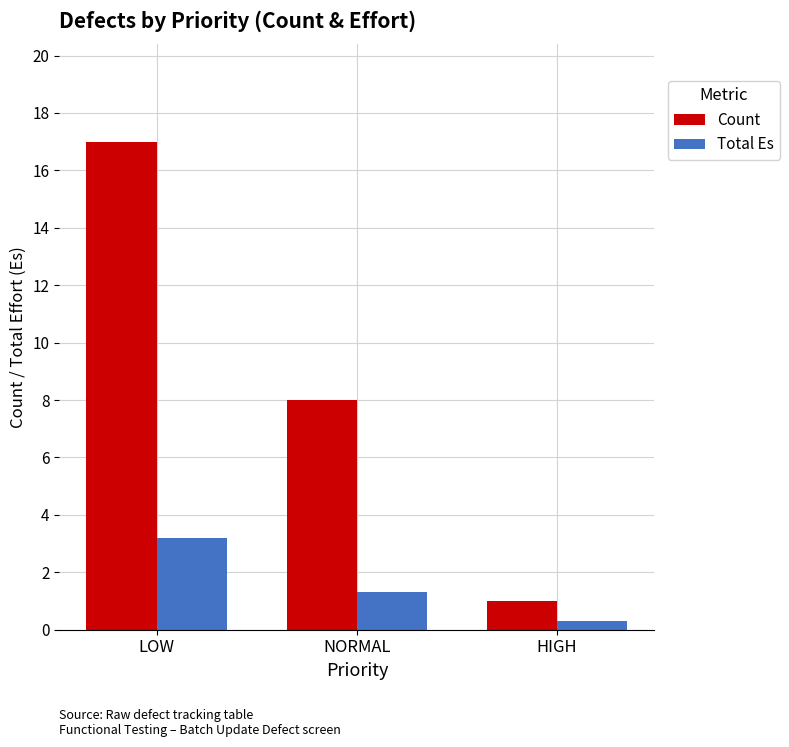

Reading left to right, what are all the values shown in this chart?

Count: 17.0	8.0	1.0
Total Es: 3.2	1.3	0.3